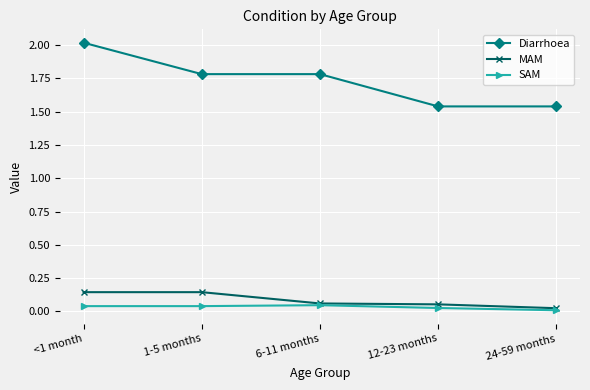

What is the total value across all series at 1-5 months?

2.0